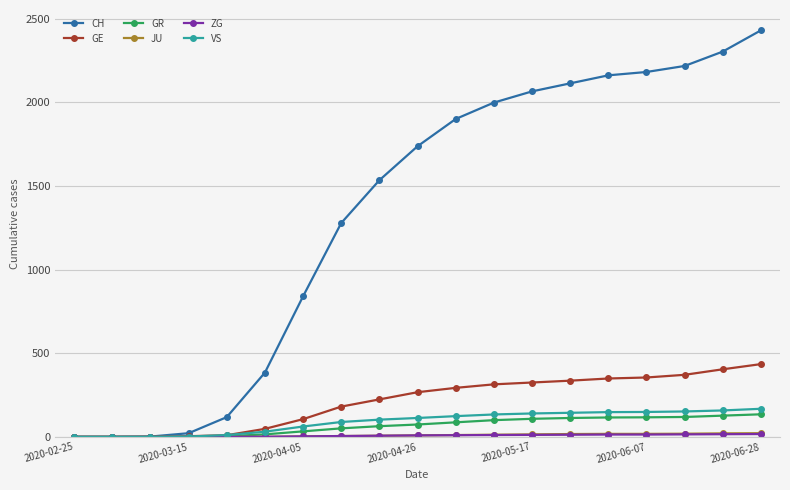

What is the highest value of the VS series?

168